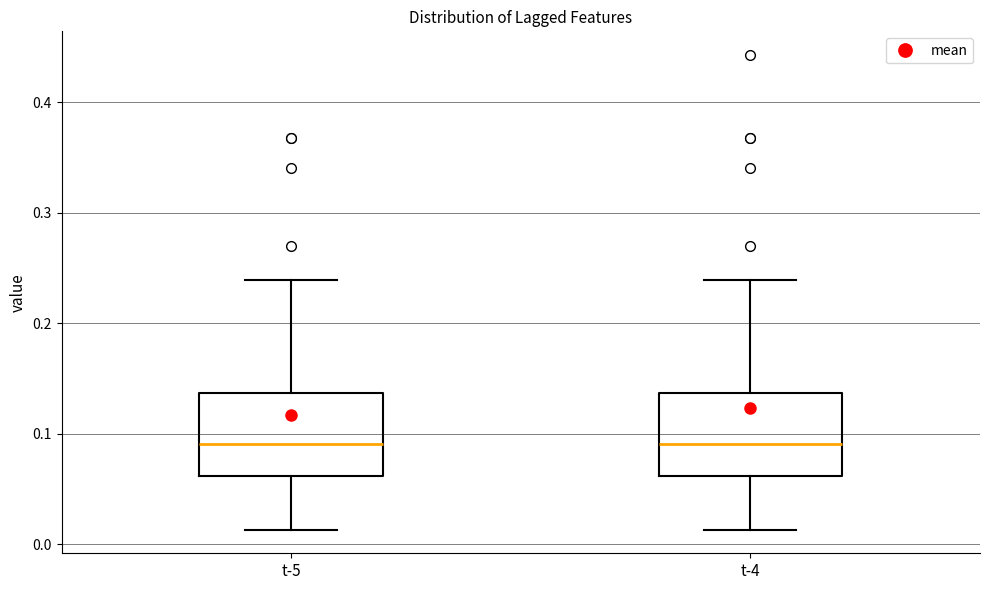

Reading left to right, transcribe this box plot: for each box, give where its median line is, the range the box spans, and where its two whiskers end, as read against the y-axis. The values are not printed on the chart, so give them approximately, as read against the axis.

t-5: median 0.09, box 0.06 to 0.14, whiskers 0.01 to 0.24
t-4: median 0.09, box 0.06 to 0.14, whiskers 0.01 to 0.24